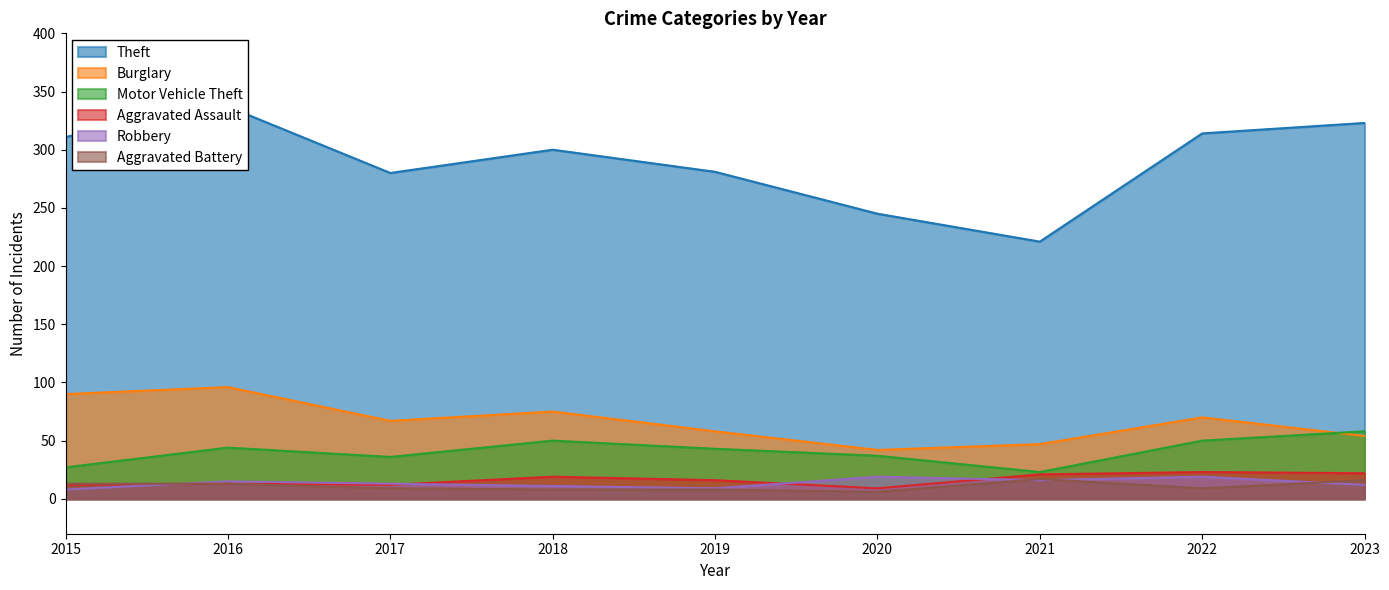

Rank the categories by Robbery value from highest to lowest.

2020, 2022, 2021, 2016, 2017, 2023, 2018, 2019, 2015